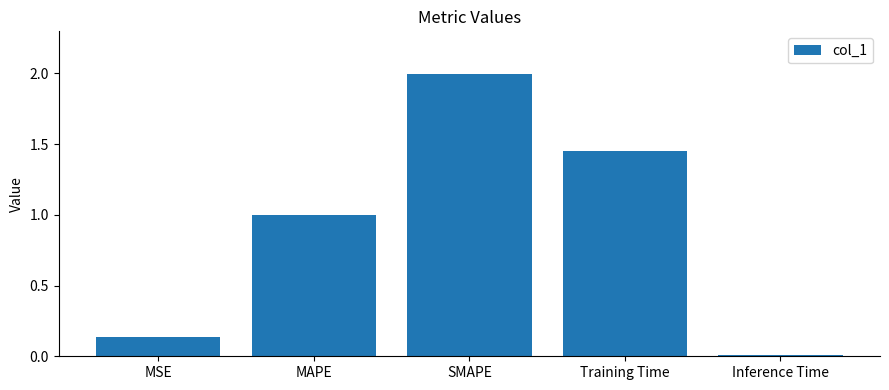

Rank the categories by value from lowest to highest.

Inference Time, MSE, MAPE, Training Time, SMAPE